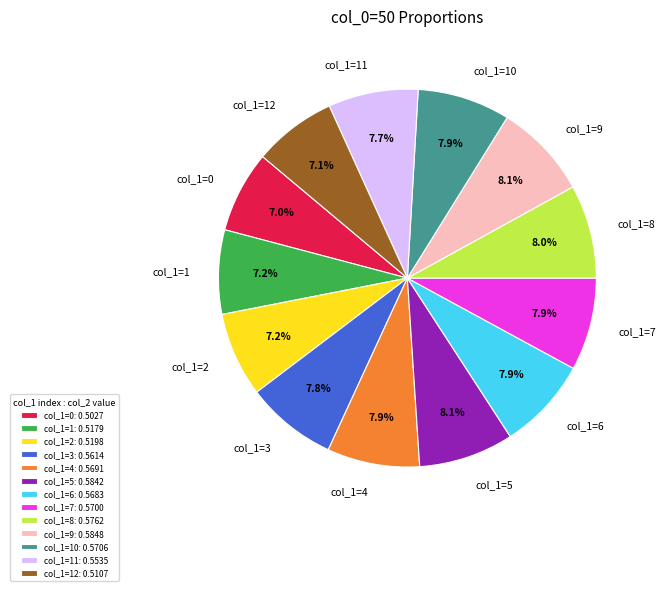

To the nearest percent, what is the combined percentage of col_1=10 and col_1=6?

16%